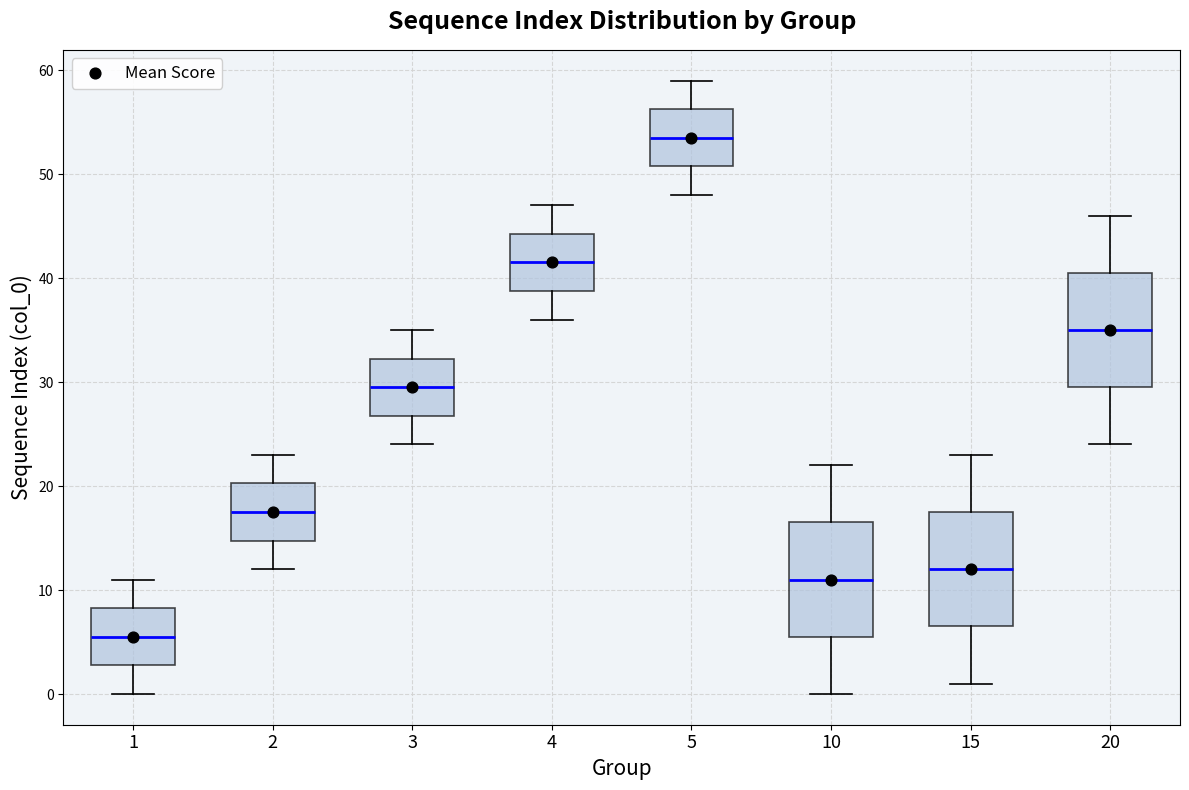

Reading left to right, transcribe this box plot: for each box, give where its median line is, the range the box spans, and where its two whiskers end, as read against the y-axis. The values are not printed on the chart, so give them approximately, as read against the axis.

1: median 6, box 3 to 8, whiskers 0 to 11
2: median 18, box 15 to 20, whiskers 12 to 23
3: median 30, box 27 to 32, whiskers 24 to 35
4: median 42, box 39 to 44, whiskers 36 to 47
5: median 54, box 51 to 56, whiskers 48 to 59
10: median 11, box 6 to 17, whiskers 0 to 22
15: median 12, box 7 to 18, whiskers 1 to 23
20: median 35, box 30 to 41, whiskers 24 to 46